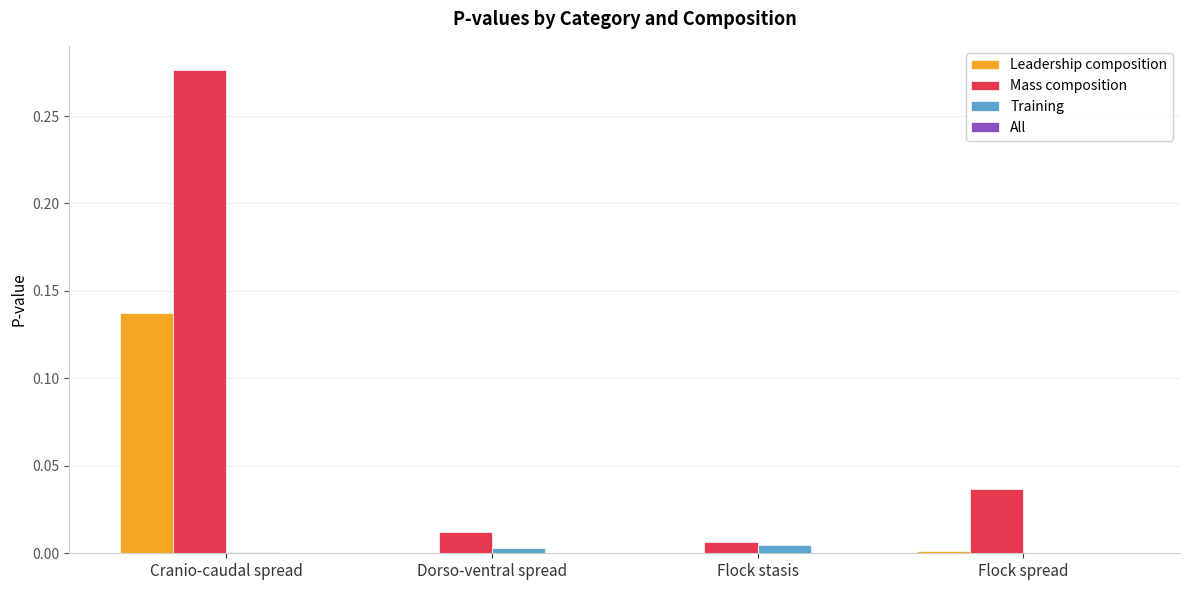

Is it true that Leadership composition equals 0.0 at Flock stasis?

True